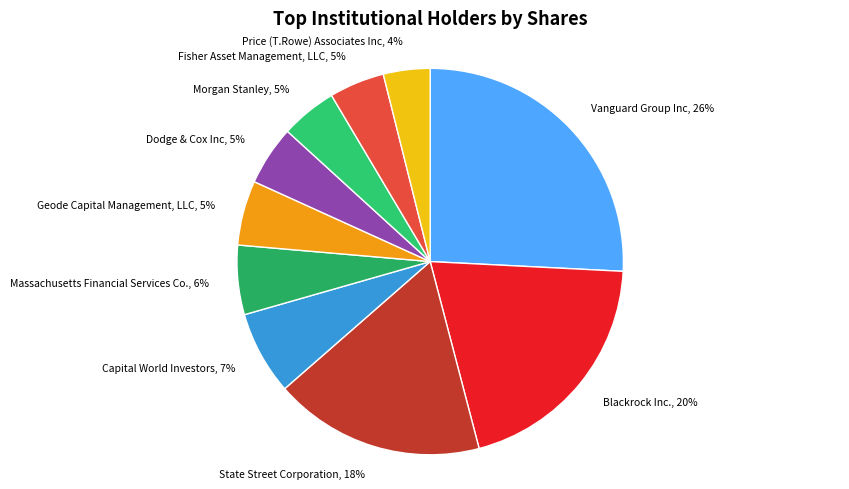

To the nearest percent, what is the difference between the largest and smallest slice percentages?

22%